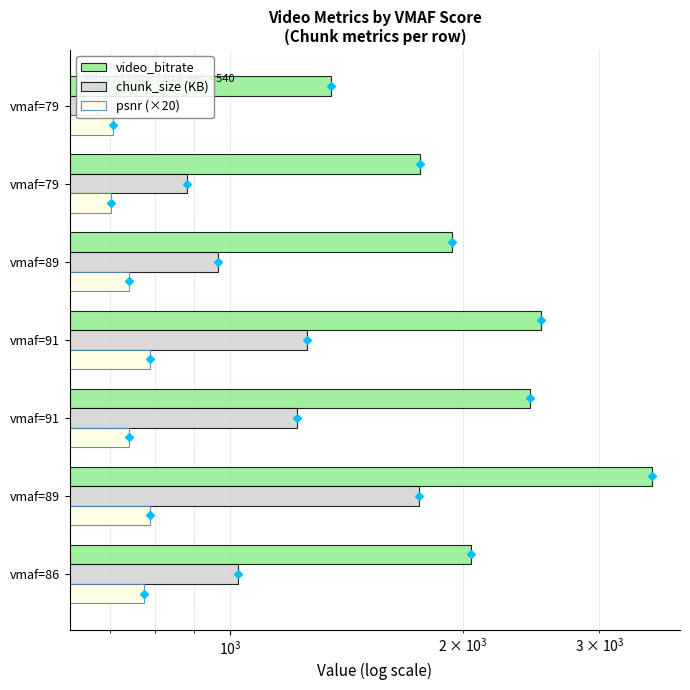

Are the bars grouped side by side (vs. stacked)?

Yes